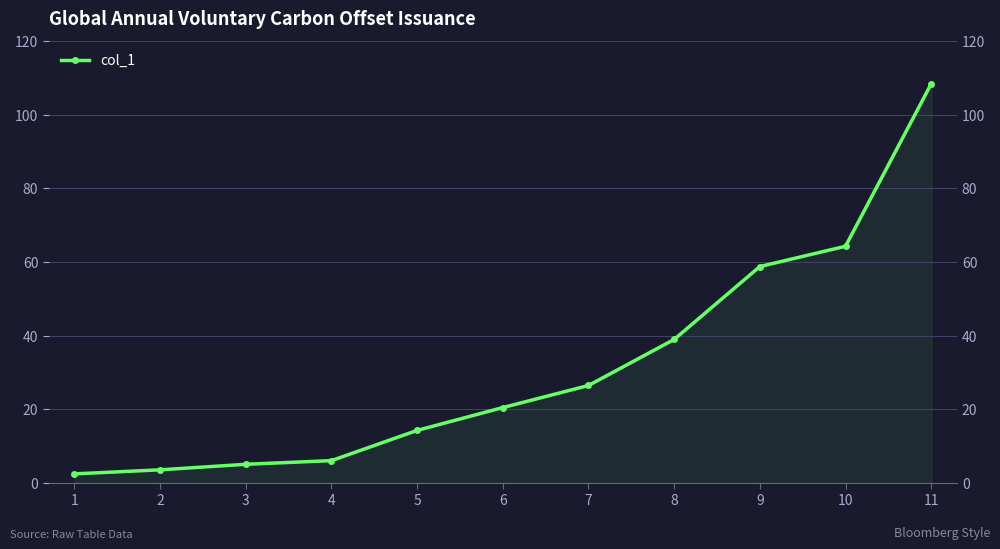

Count the number of data series in this chart.

1